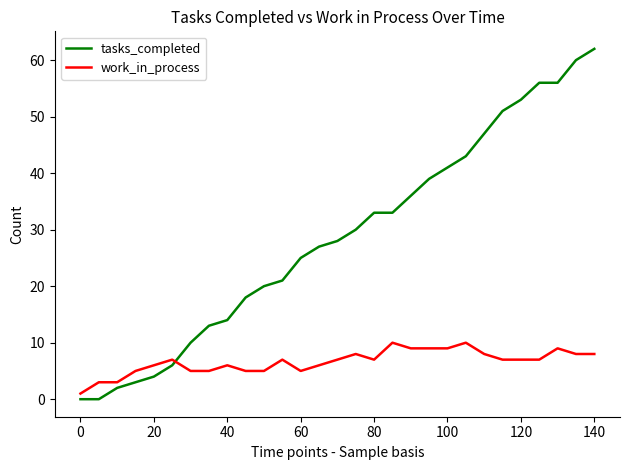

Which series has the largest range (max minus min)?

tasks_completed